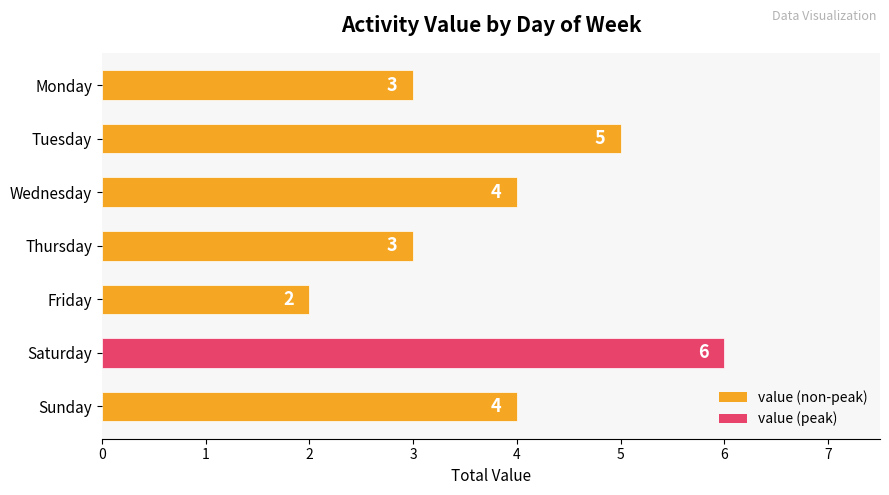

How many bars are there in total?

7